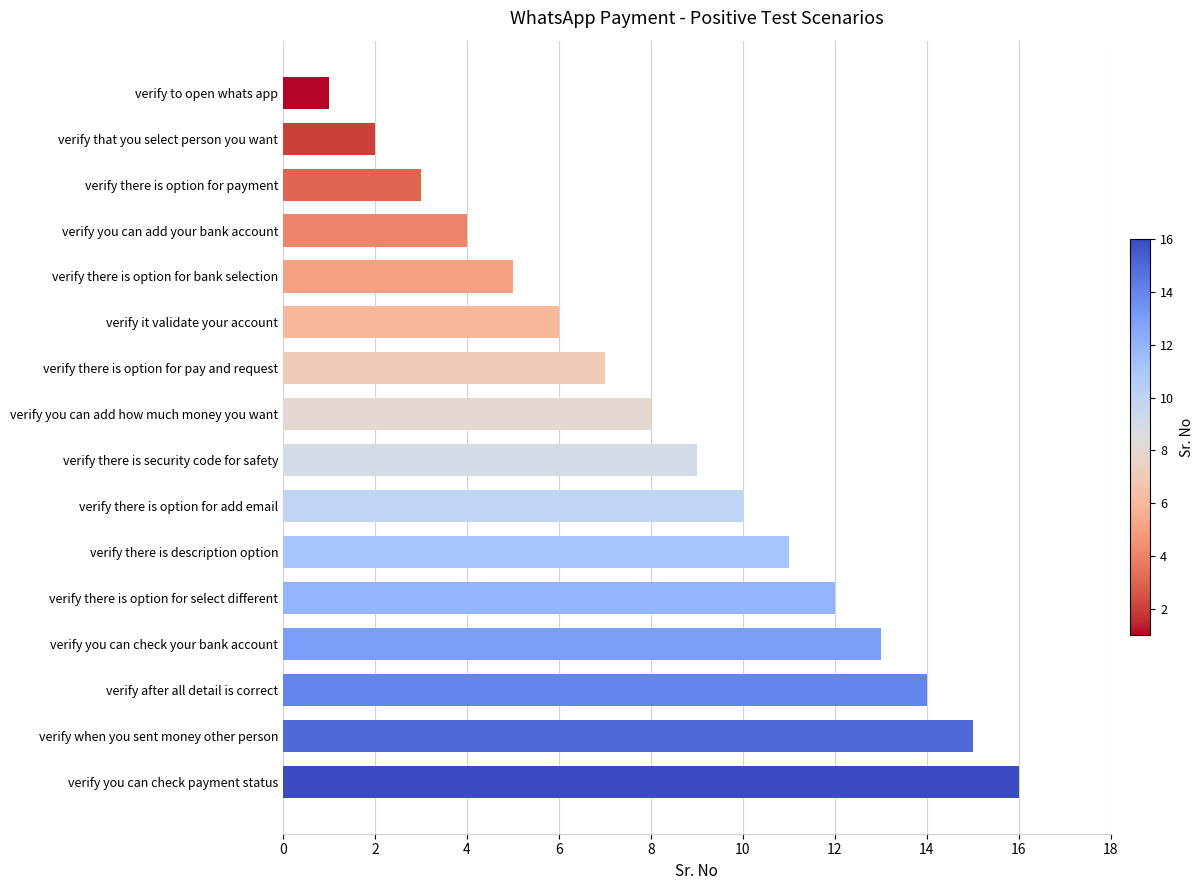

What is the change in value from verify there is option for add email to verify after all detail is correct?

+4